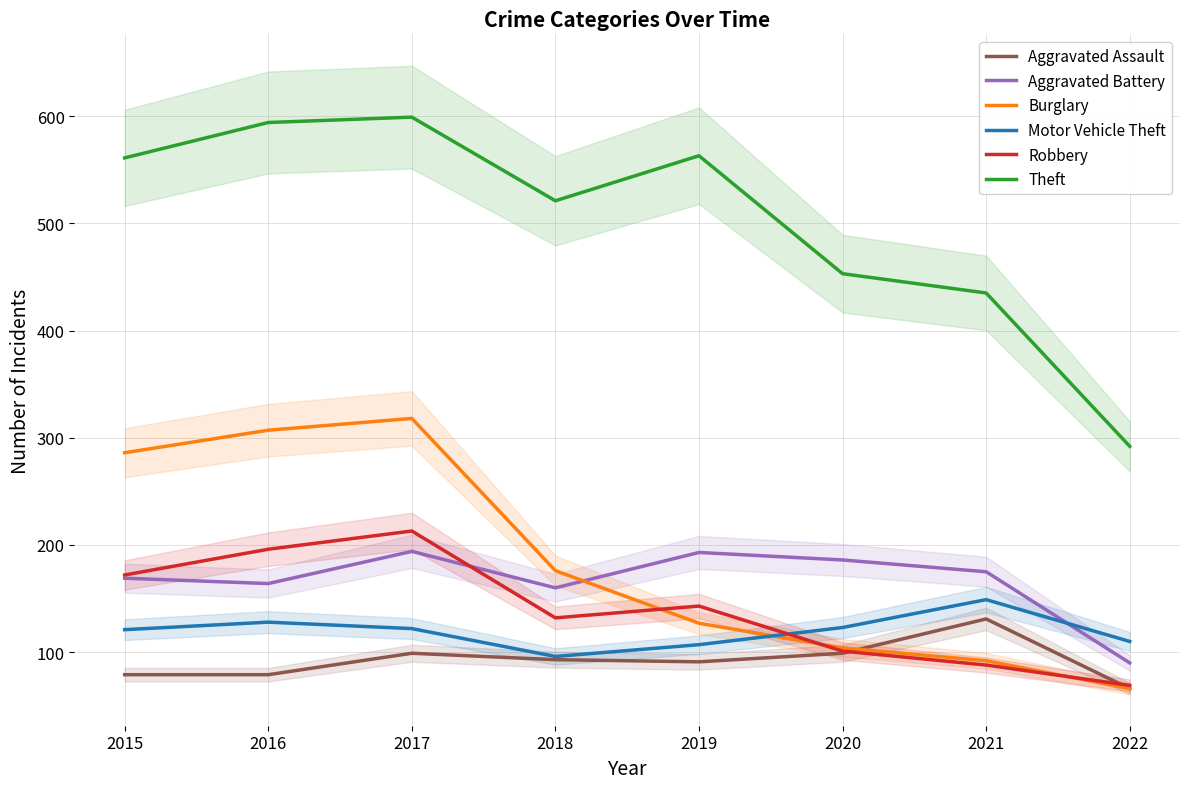

True or false: Burglary has more than 1 interior local peaks.

False